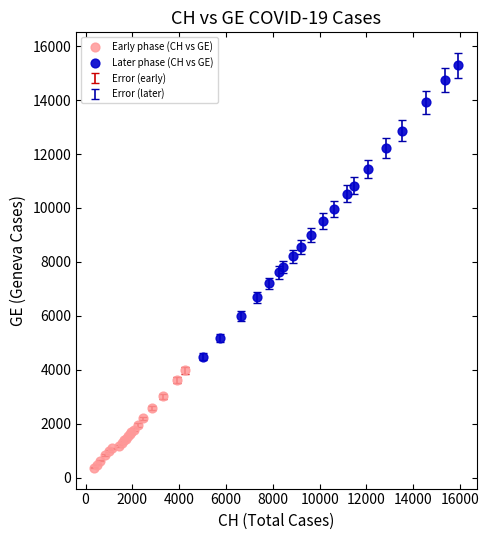

Which series contains the lowest Y value?

Early phase (CH vs GE)